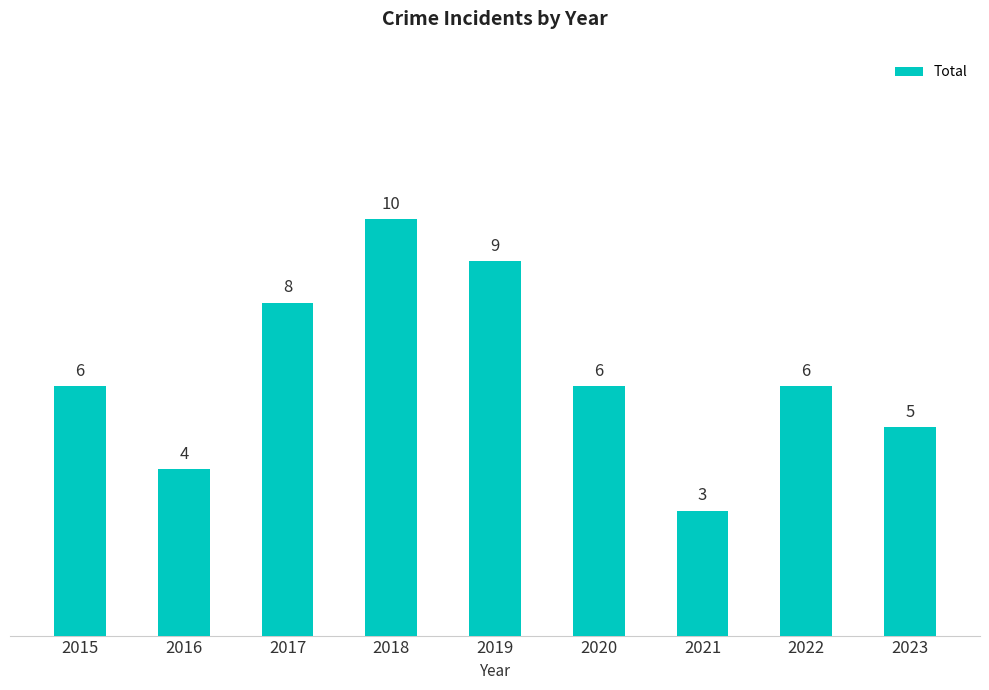

Which has a higher value, 2022 or 2016?

2022